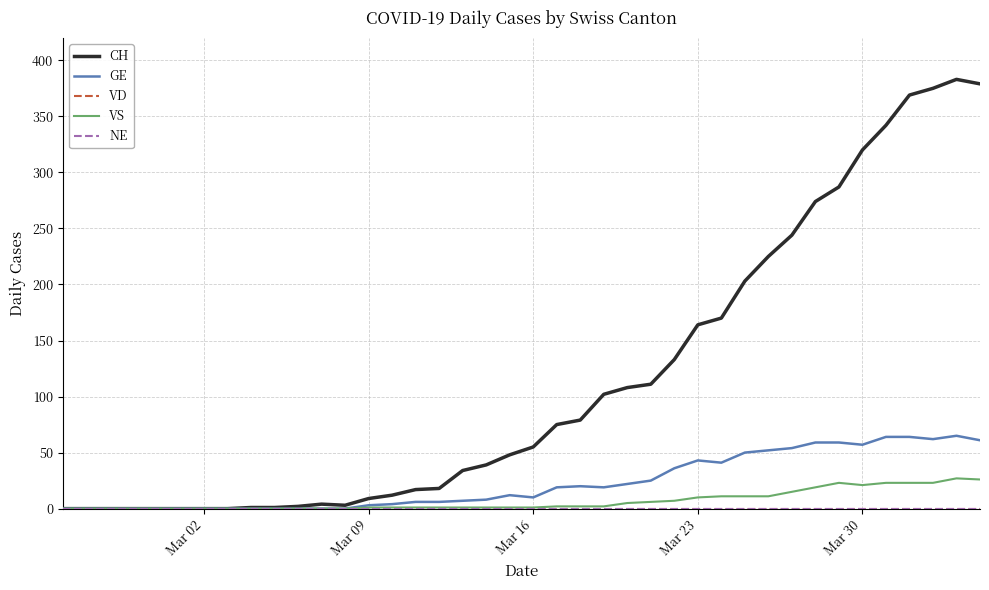

True or false: GE and VS intersect in this chart.

False